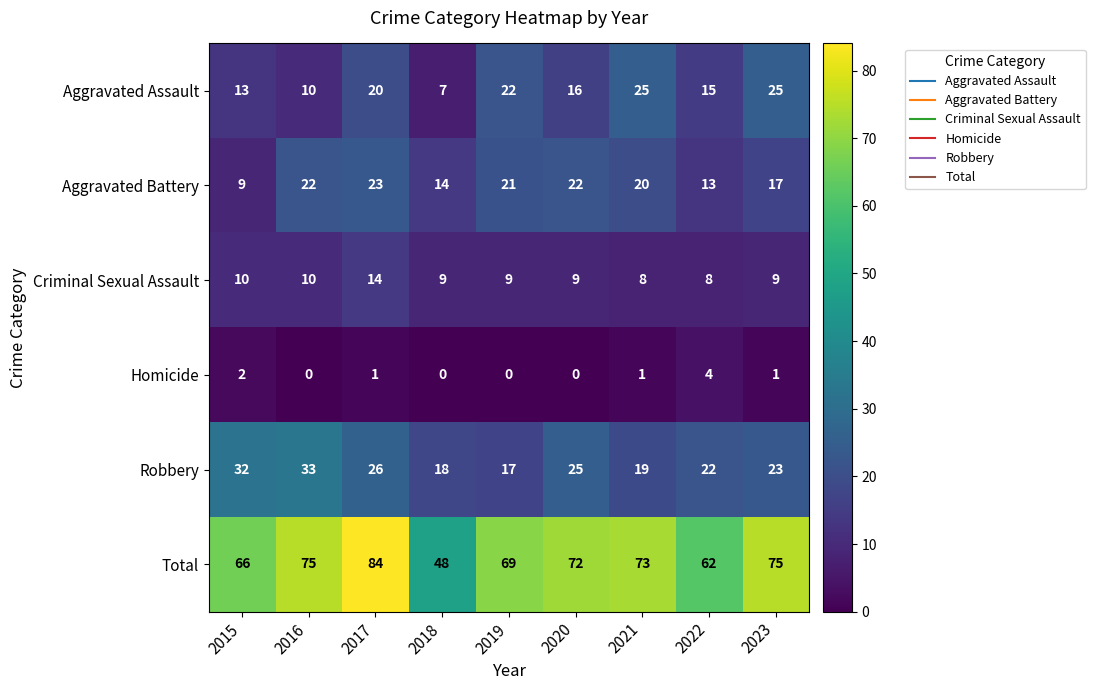

At 2020, list the series in order from largest to smallest.

Total, Robbery, Aggravated Battery, Aggravated Assault, Criminal Sexual Assault, Homicide